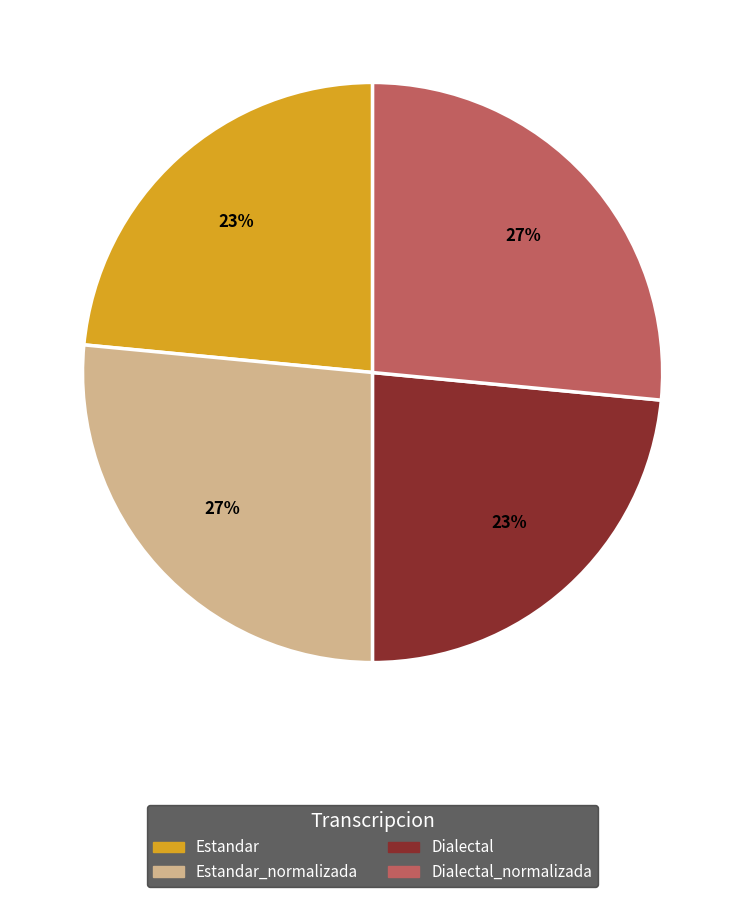

To the nearest percent, what is the combined percentage of Dialectal_normalizada and Estandar?

50%